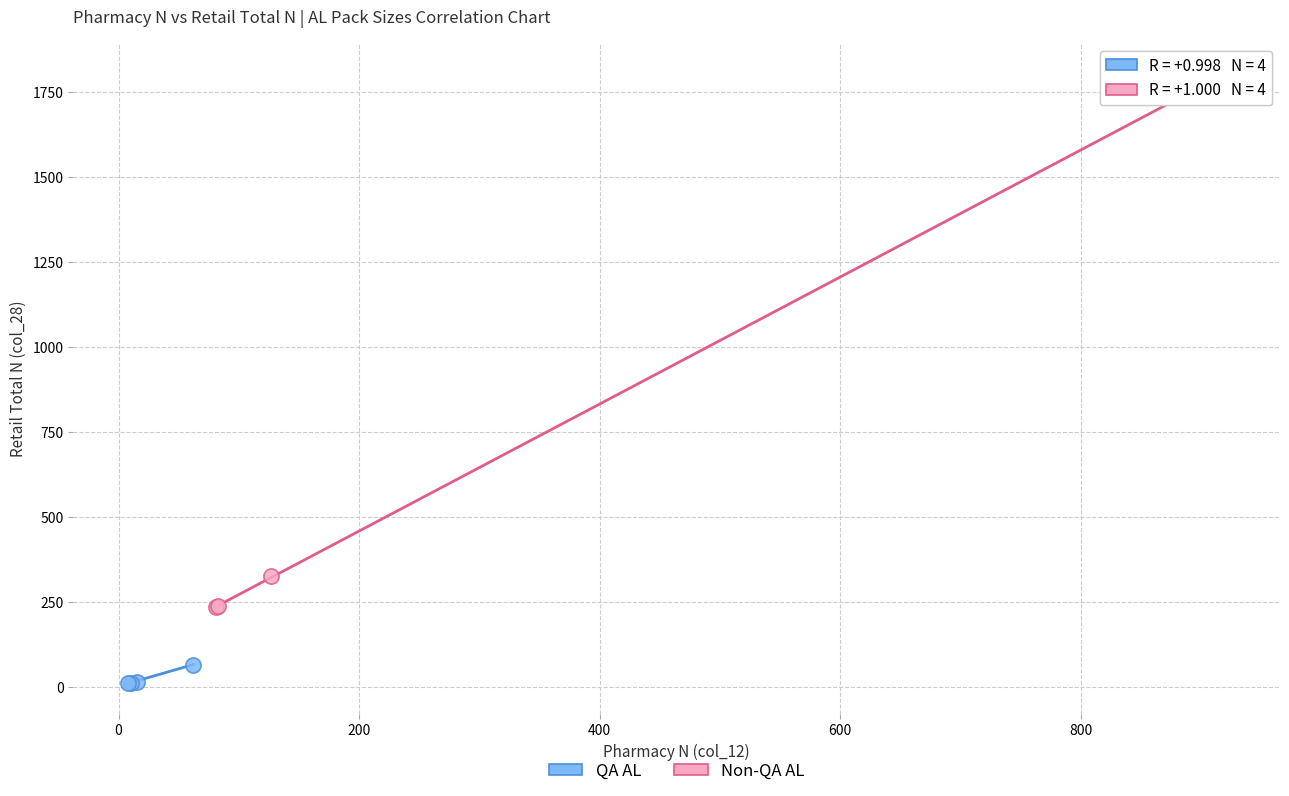

Which series has the largest Y range (max minus min)?

Non-QA AL